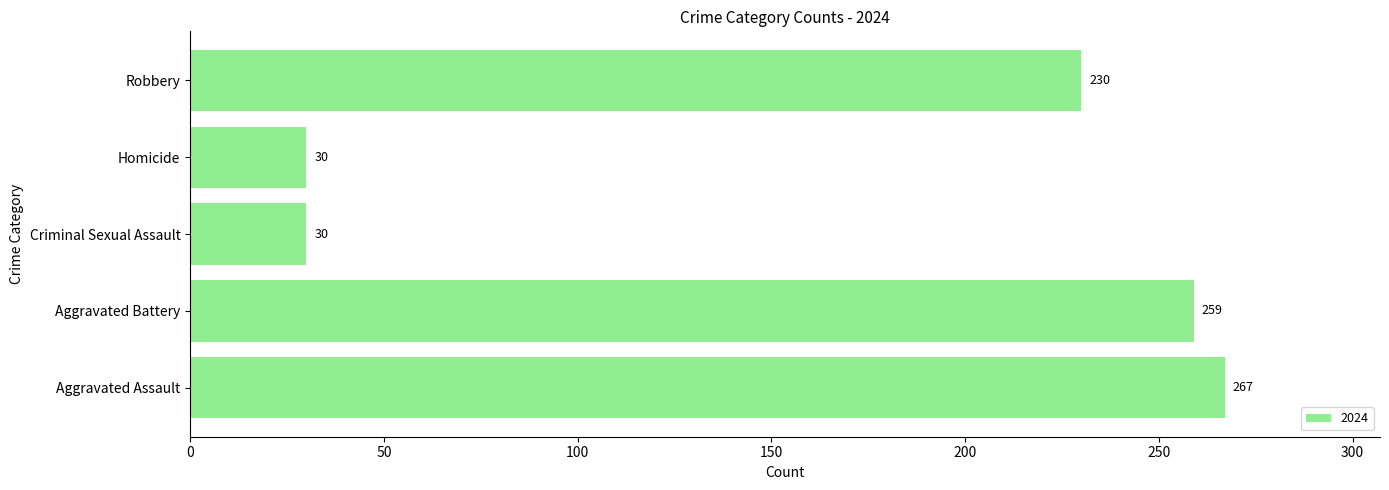

What is the difference between the maximum and minimum values?

237